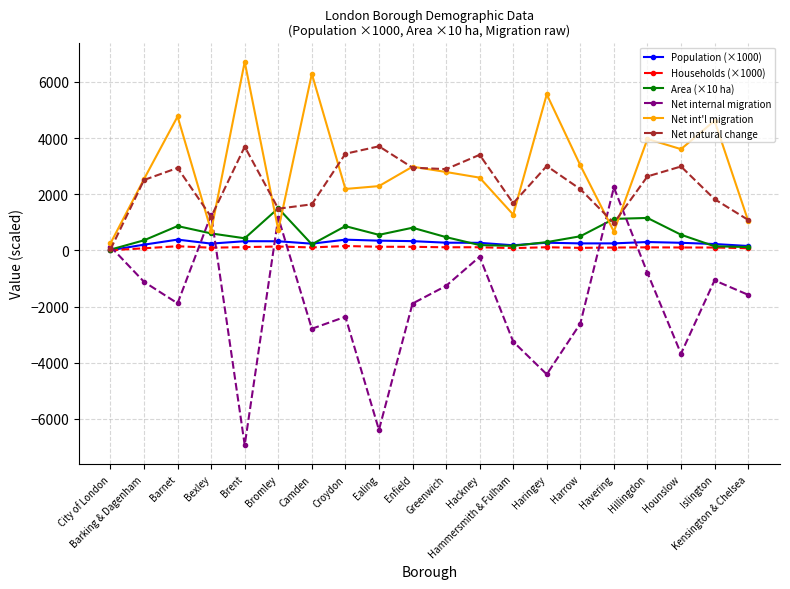

What is the highest value of the Net int'l migration series?

6717.0